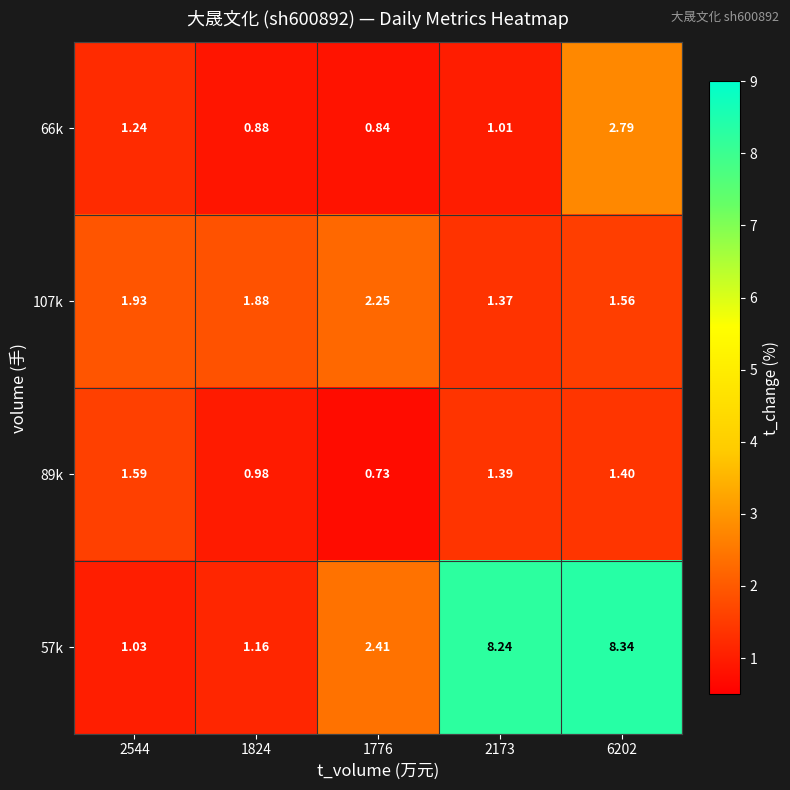

List the series in order of their peak value, lowest first.

89k, 107k, 66k, 57k